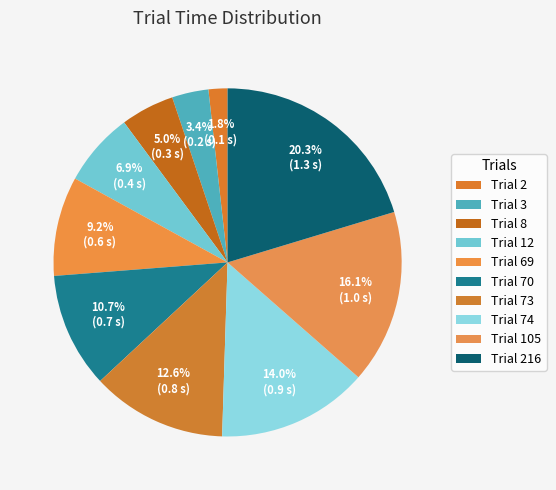

Is it true that Trial 12 is 17% of the pie?

False